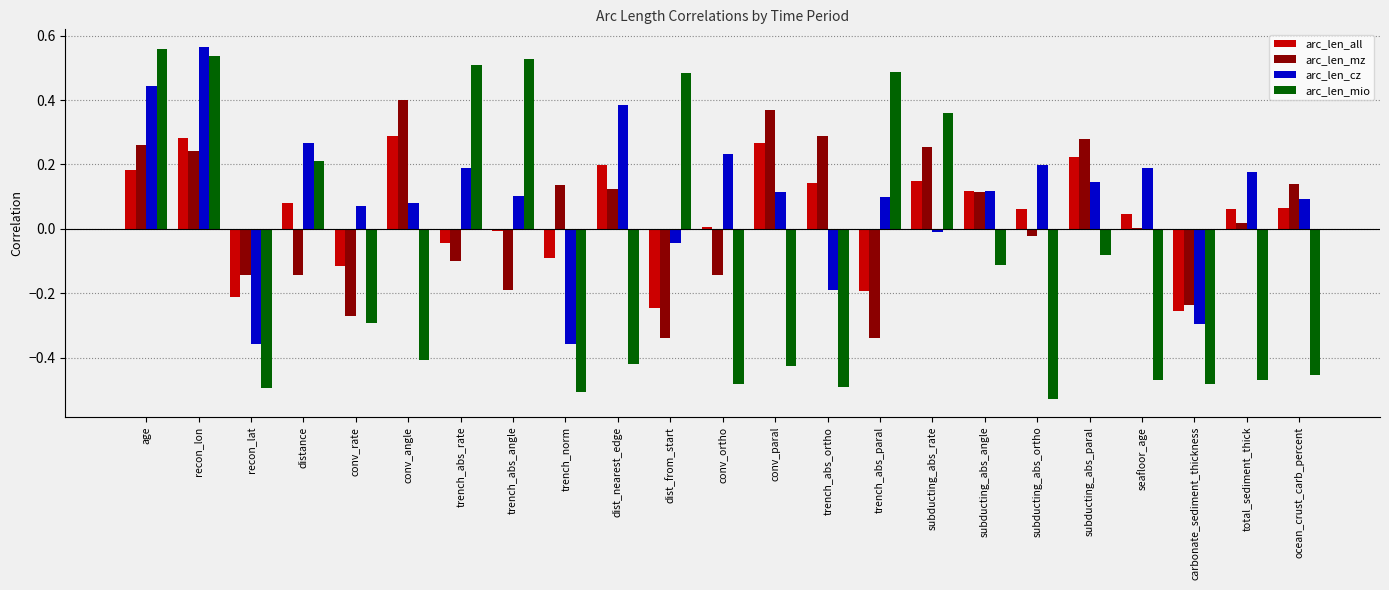

How many values in the arc_len_mio series are below 0?

15